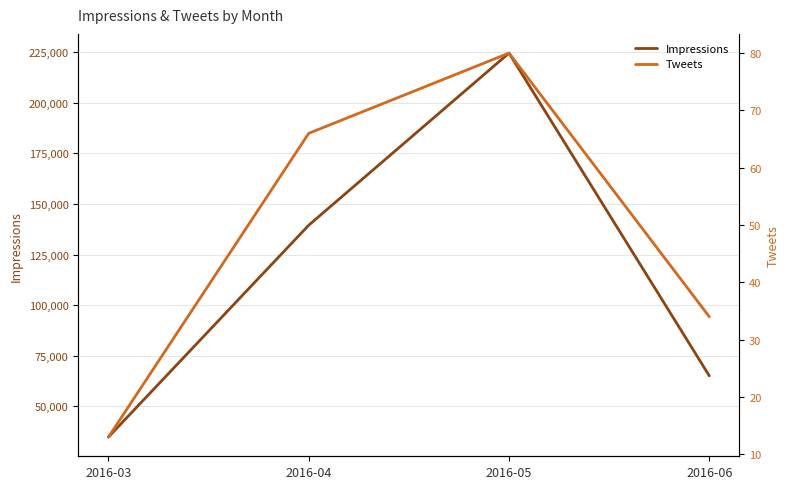

At which label is Impressions closest to 129689?

2016-04